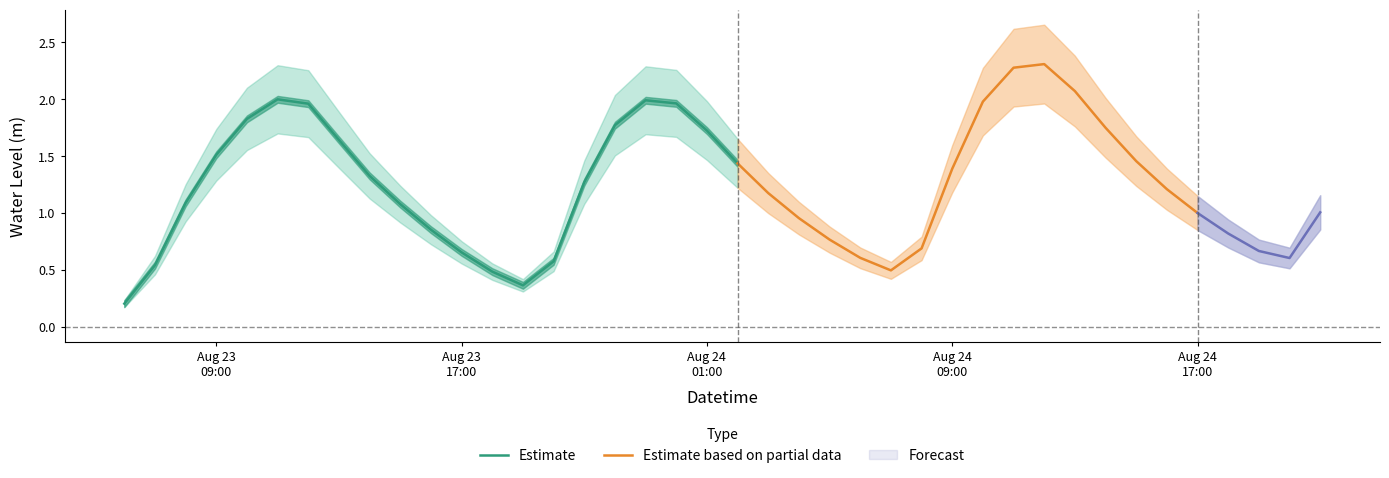

True or false: there are more than 0 points higher than both neighbors.

True